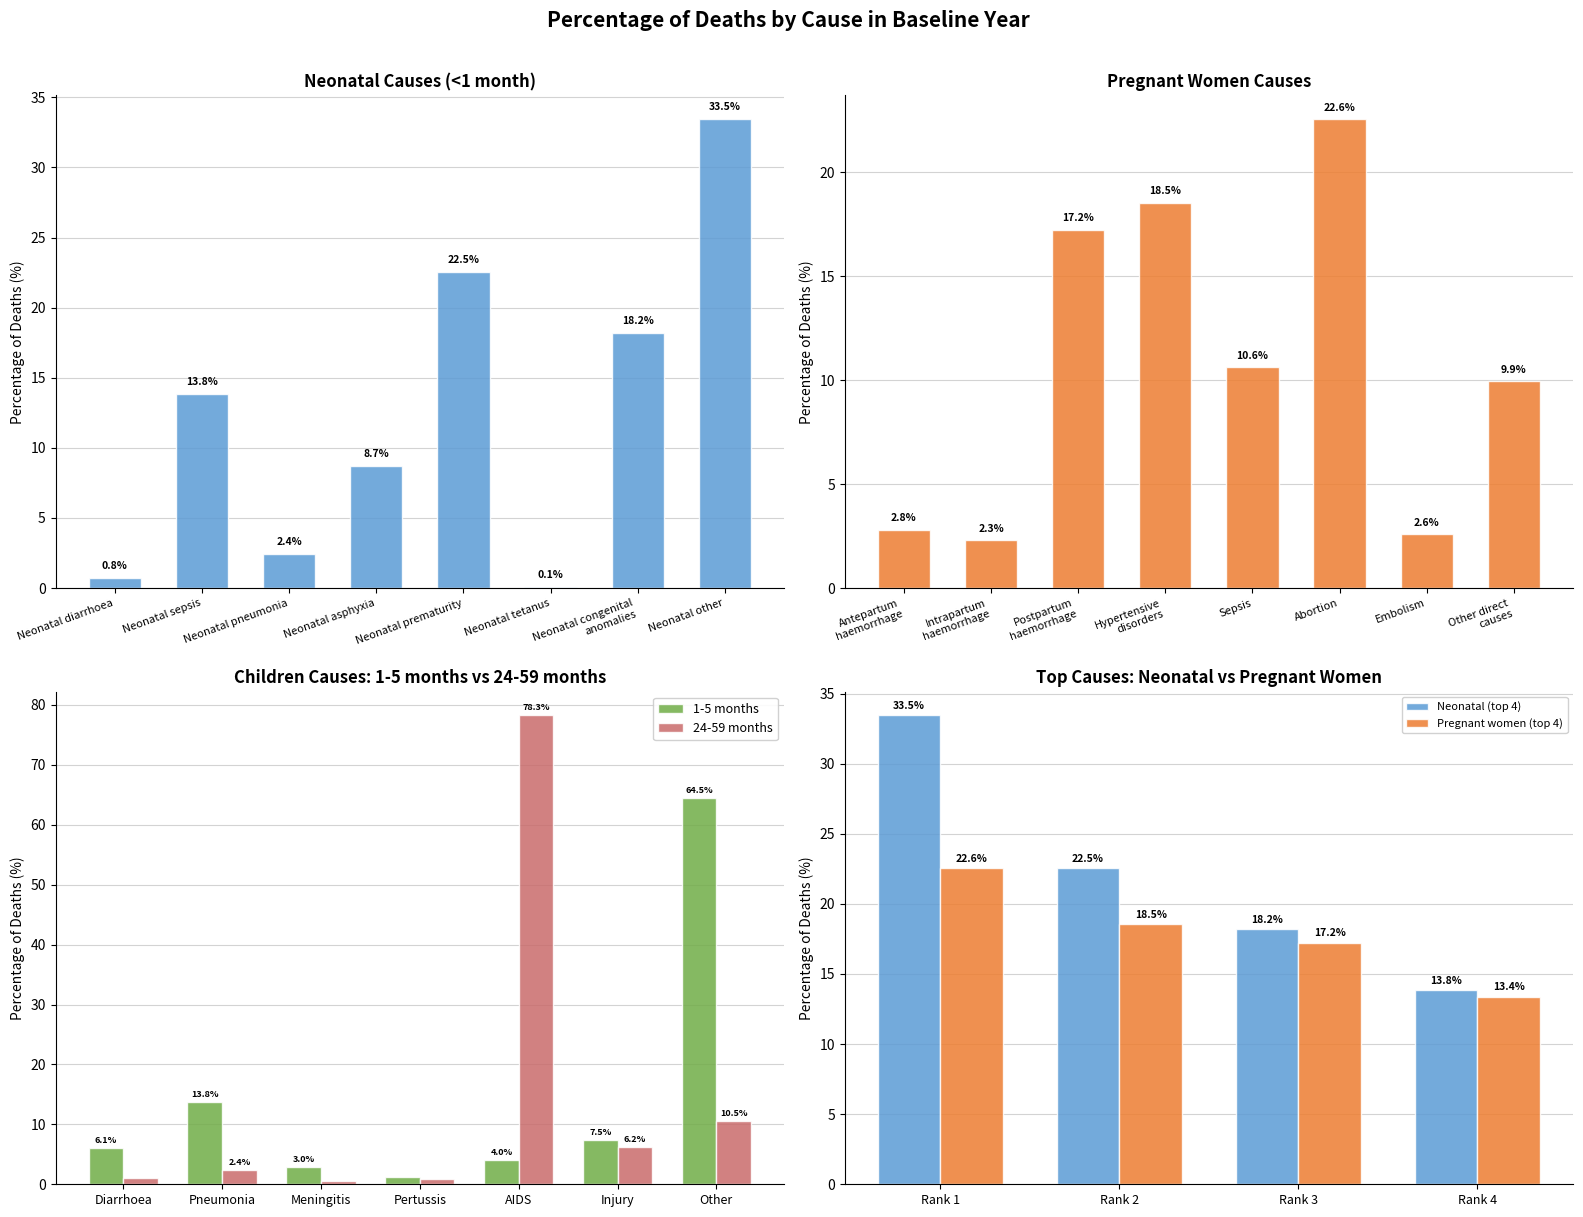

What is the difference between the maximum and second lowest values in the 1-5 months series?

61.5